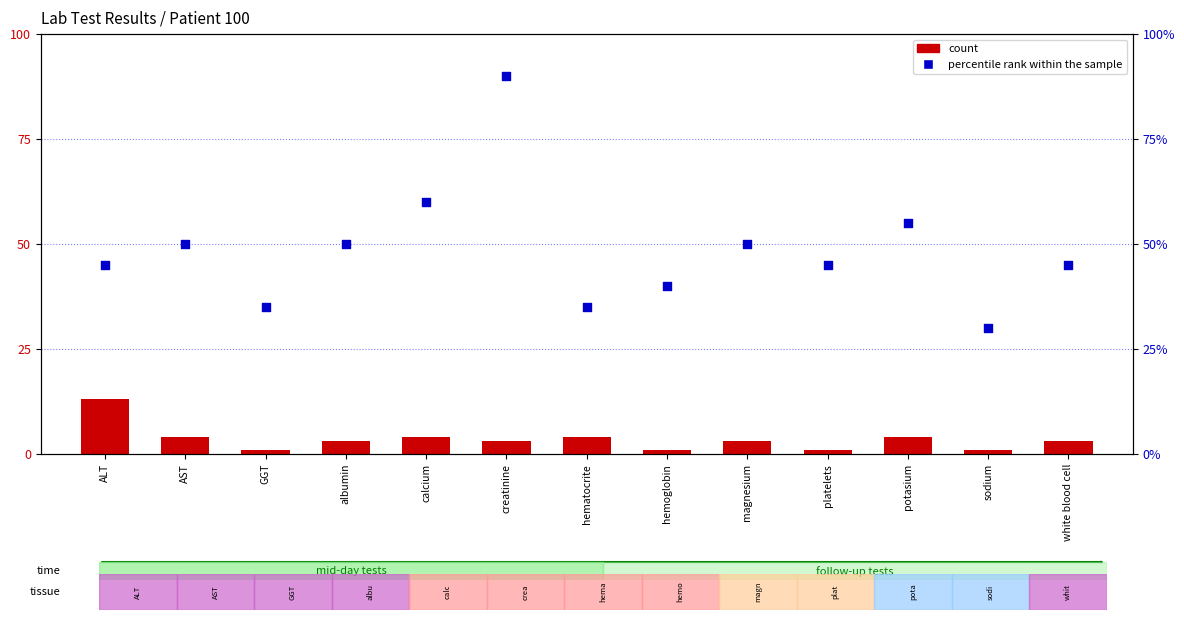

Which series contains the lowest Y value?

count